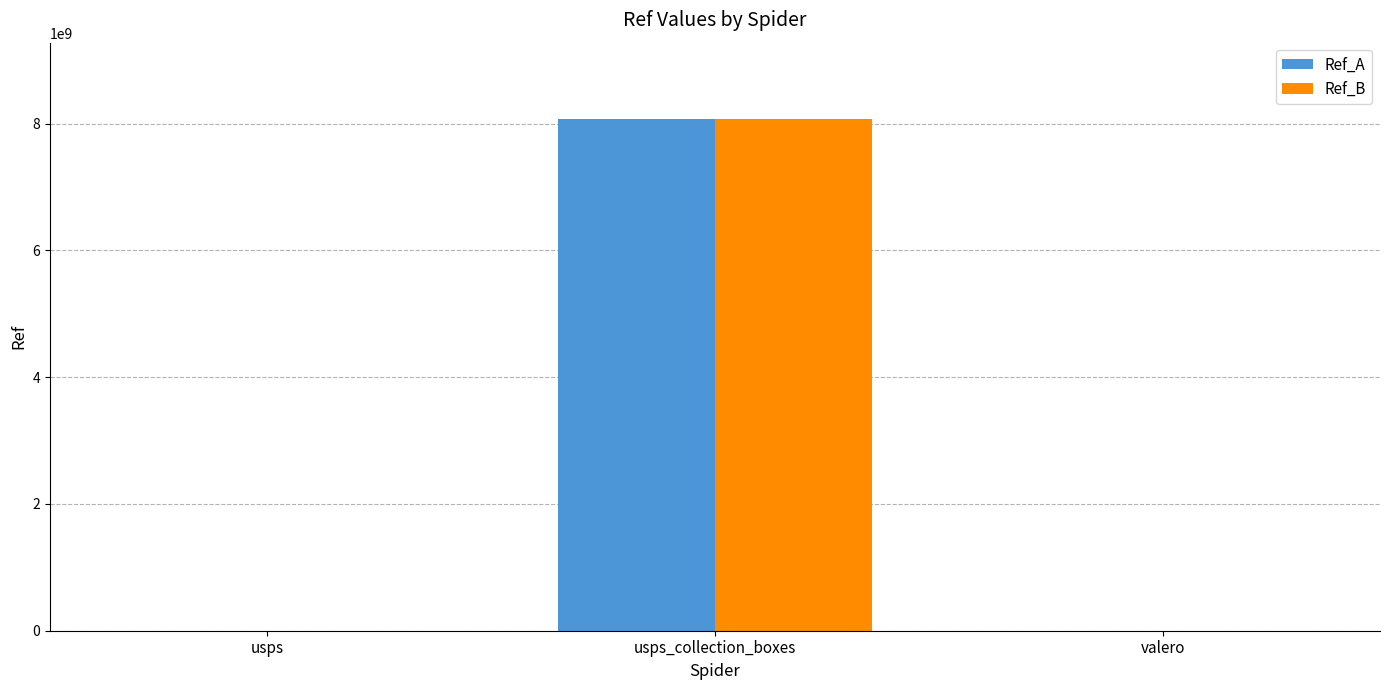

At which label is Ref_A closest to 4032614802?

usps